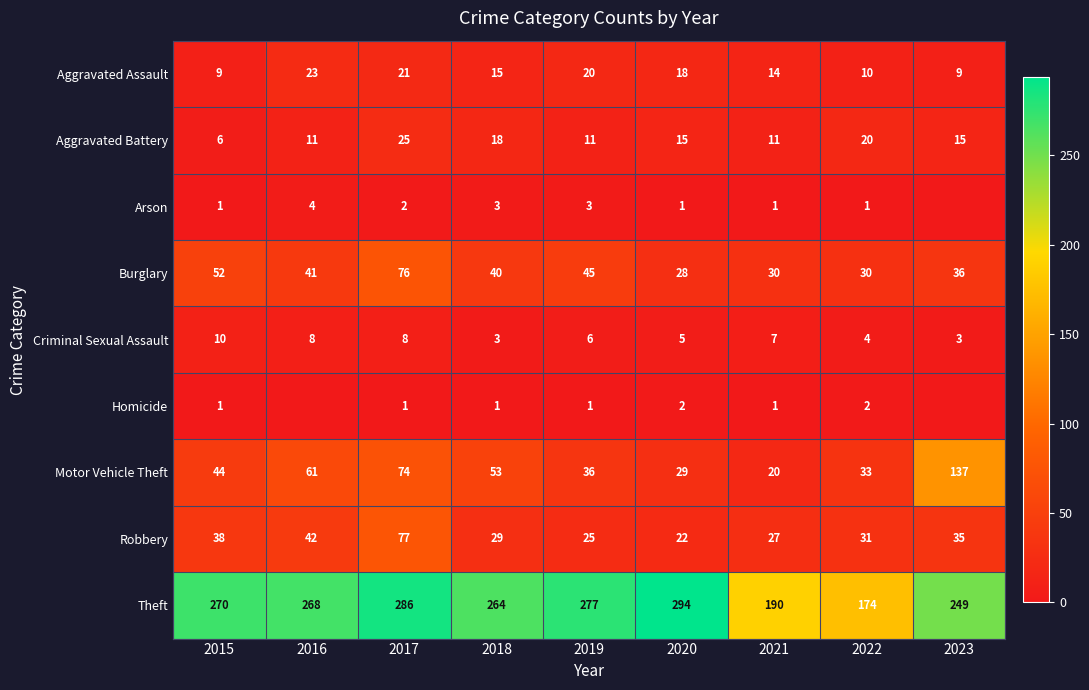

Between 2020 and 2021, which series saw the biggest shift?

Theft